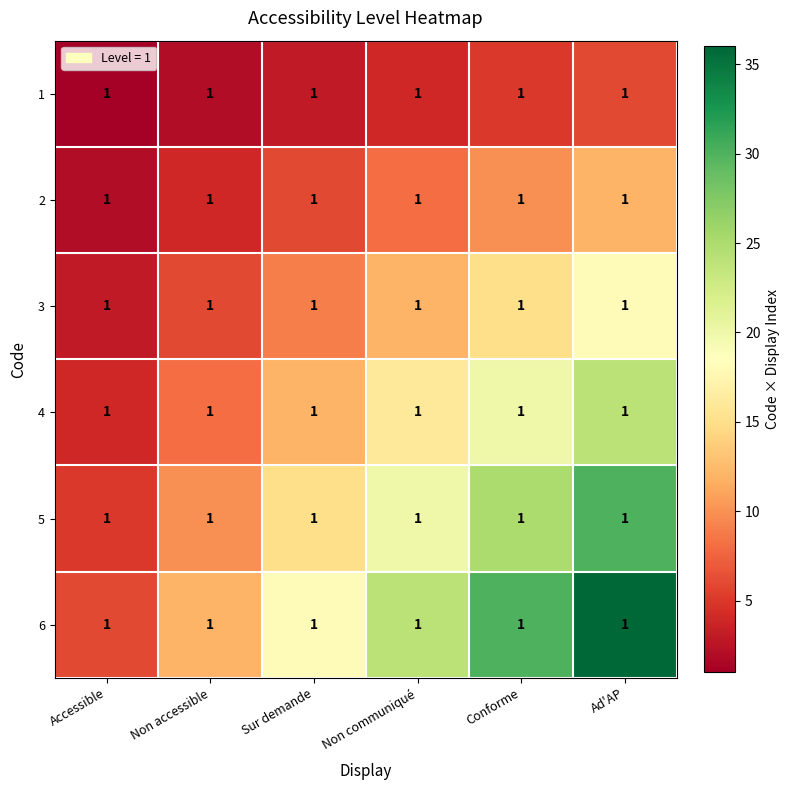

At which category does the chart reach its minimum across all series?

Accessible